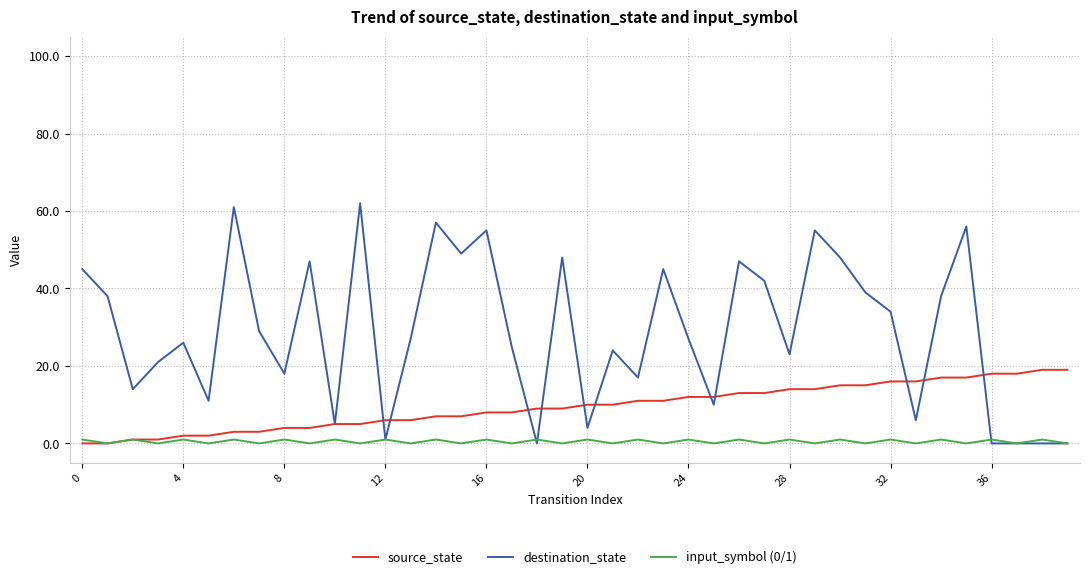

What are all the series names shown in the legend?

source_state, destination_state, input_symbol (0/1)